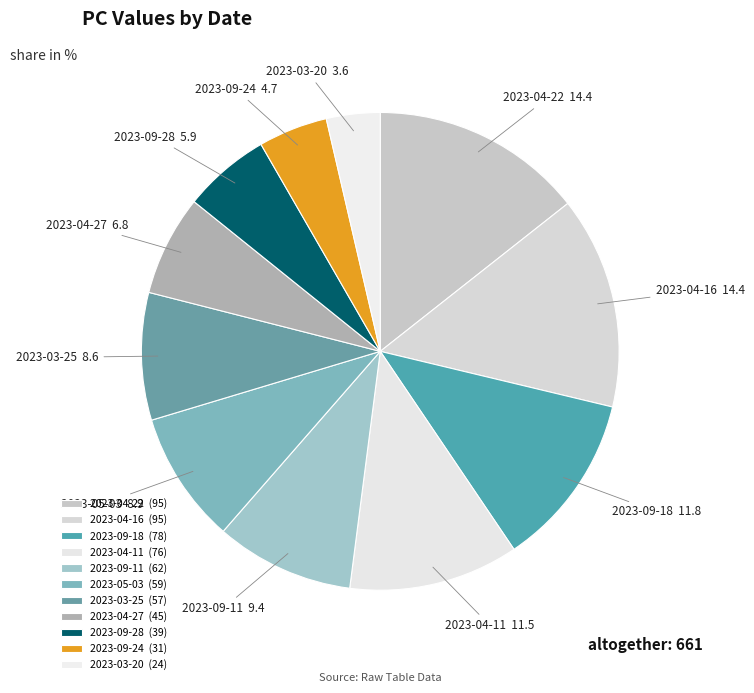

Is there a majority slice in this chart?

No